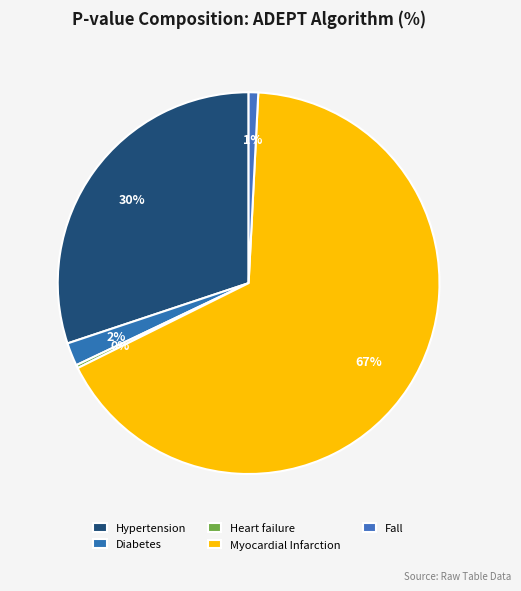

Is the sum of Heart failure and Myocardial Infarction greater than half?

Yes